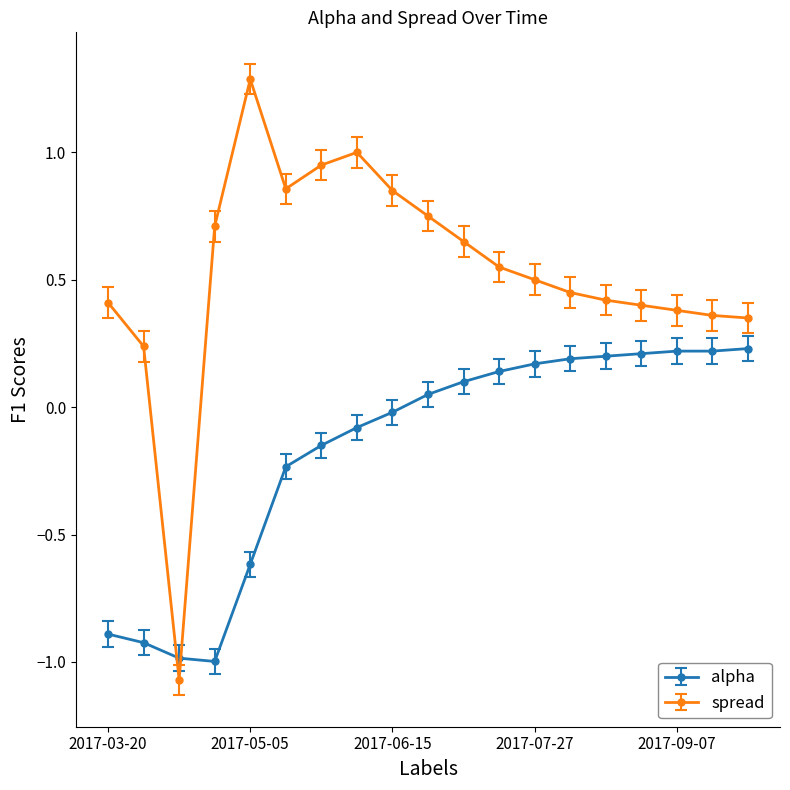

True or false: spread and alpha intersect in this chart.

True